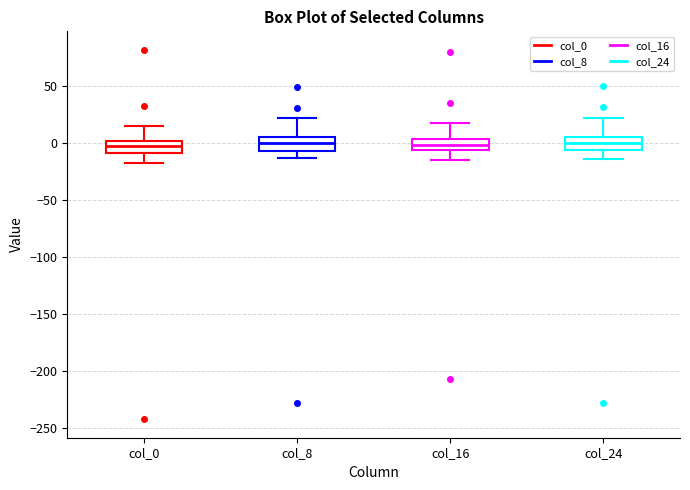

Reading left to right, transcribe this box plot: for each box, give where its median line is, the range the box spans, and where its two whiskers end, as read against the y-axis. The values are not printed on the chart, so give them approximately, as read against the axis.

col_0: median -5, box -10 to 0, whiskers -15 to 15
col_8: median 0, box -5 to 5, whiskers -15 to 20
col_16: median 0, box -5 to 5, whiskers -15 to 20
col_24: median 0, box -5 to 5, whiskers -15 to 20